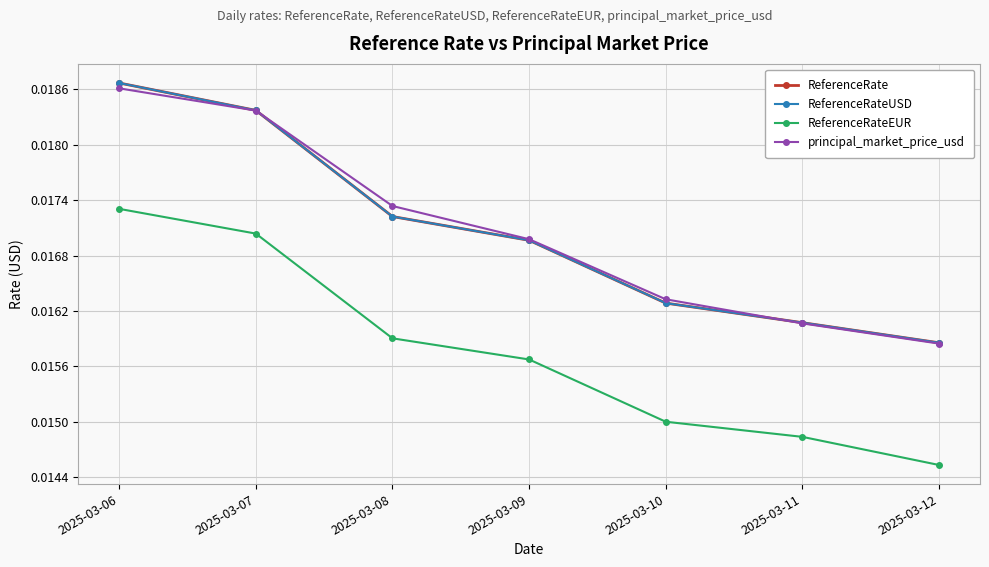

Does the chart have visible grid lines?

Yes